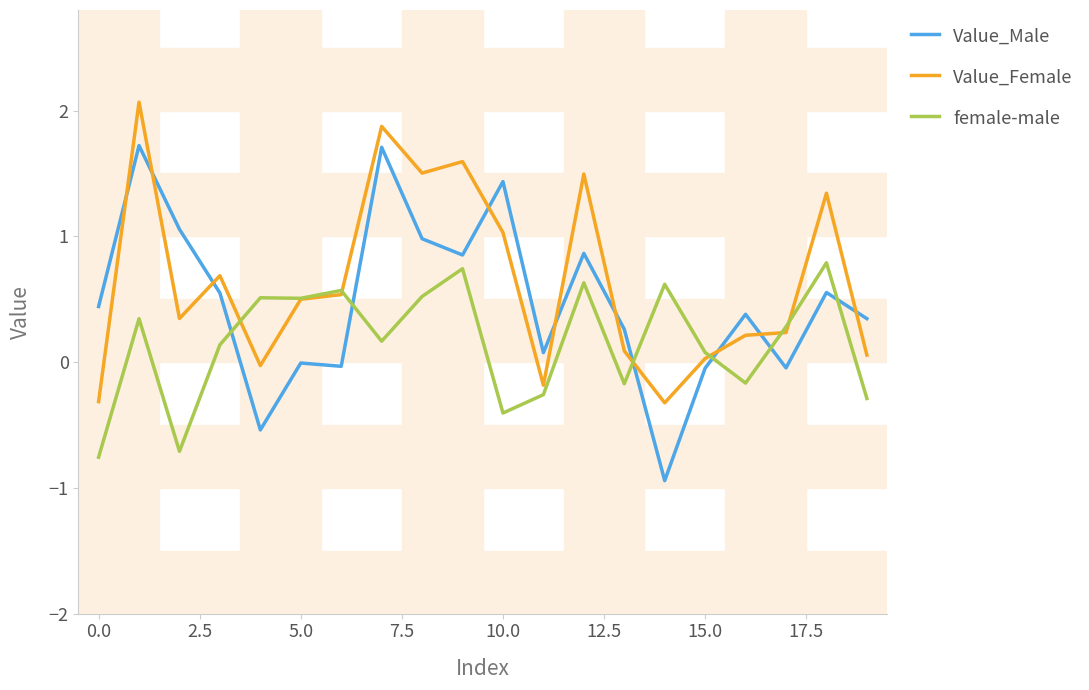

What is the greatest value displayed?

2.1